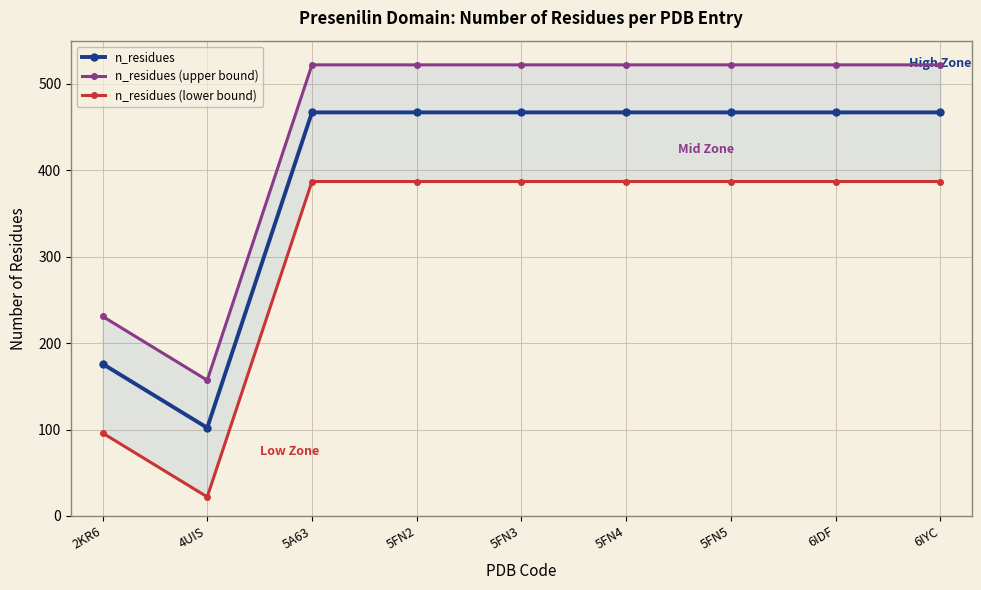

What is the label of the 4th point from the right?

5FN4